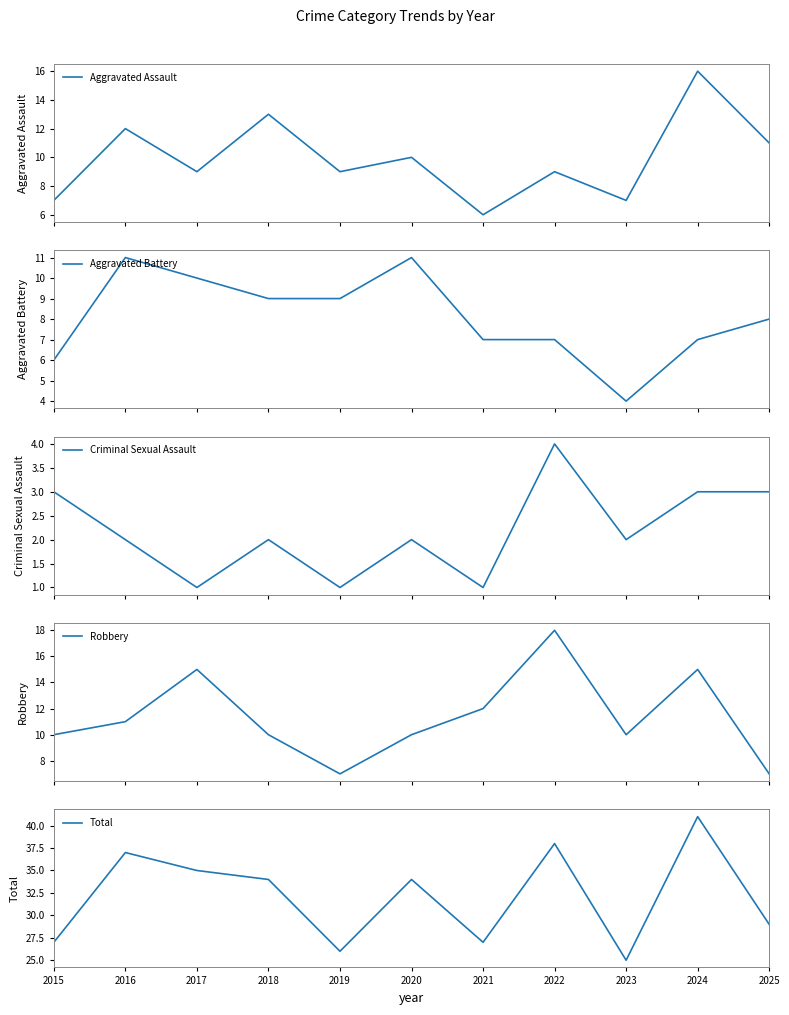

How many interior local peaks does the Criminal Sexual Assault series have?

3